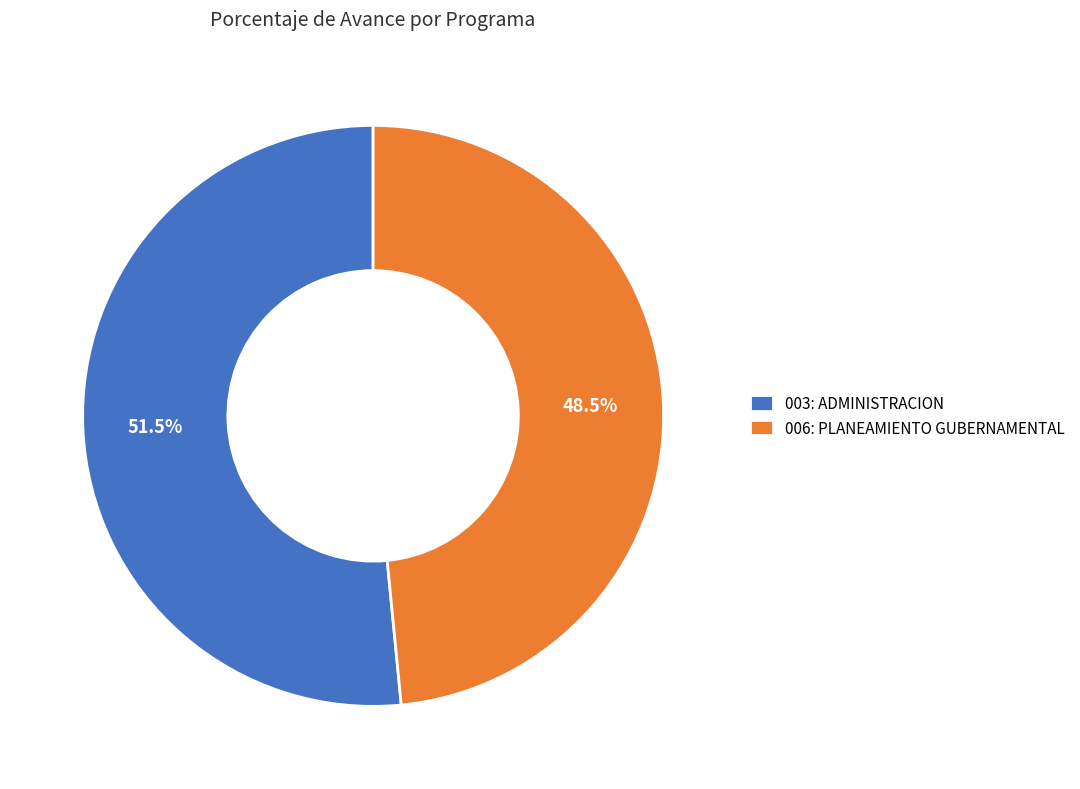

Rank the categories by value from lowest to highest.

006: PLANEAMIENTO GUBERNAMENTAL, 003: ADMINISTRACION